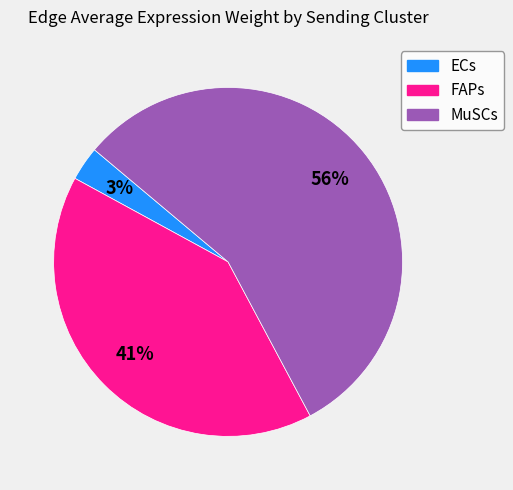

Between FAPs and MuSCs, which is larger?

MuSCs